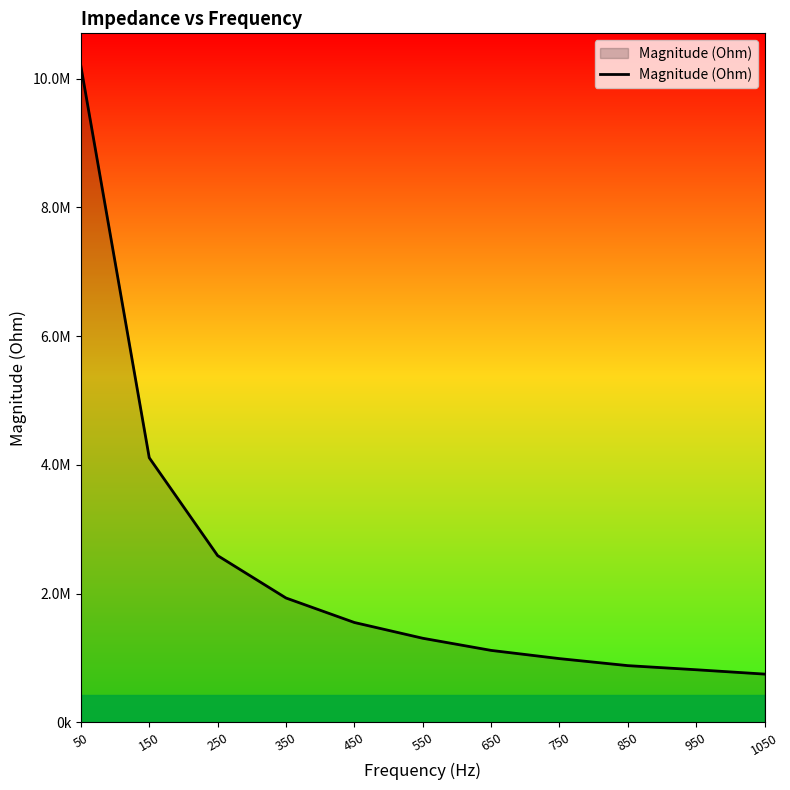

Is this an area chart (filled region under the line)?

Yes